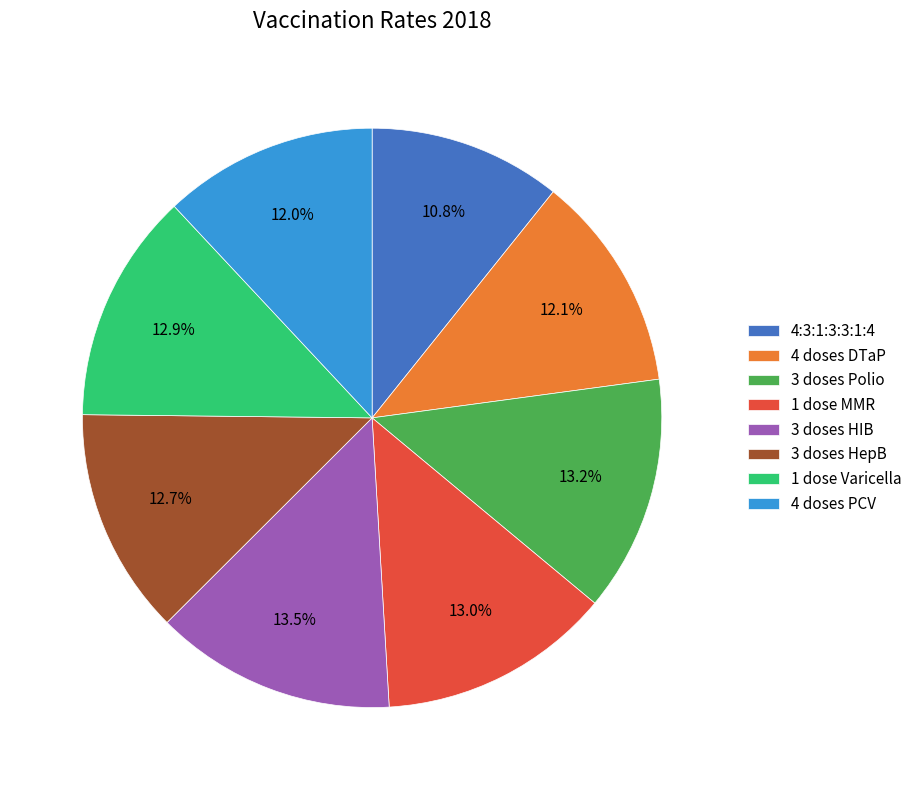

Which category has the smallest portion of the pie?

4:3:1:3:3:1:4